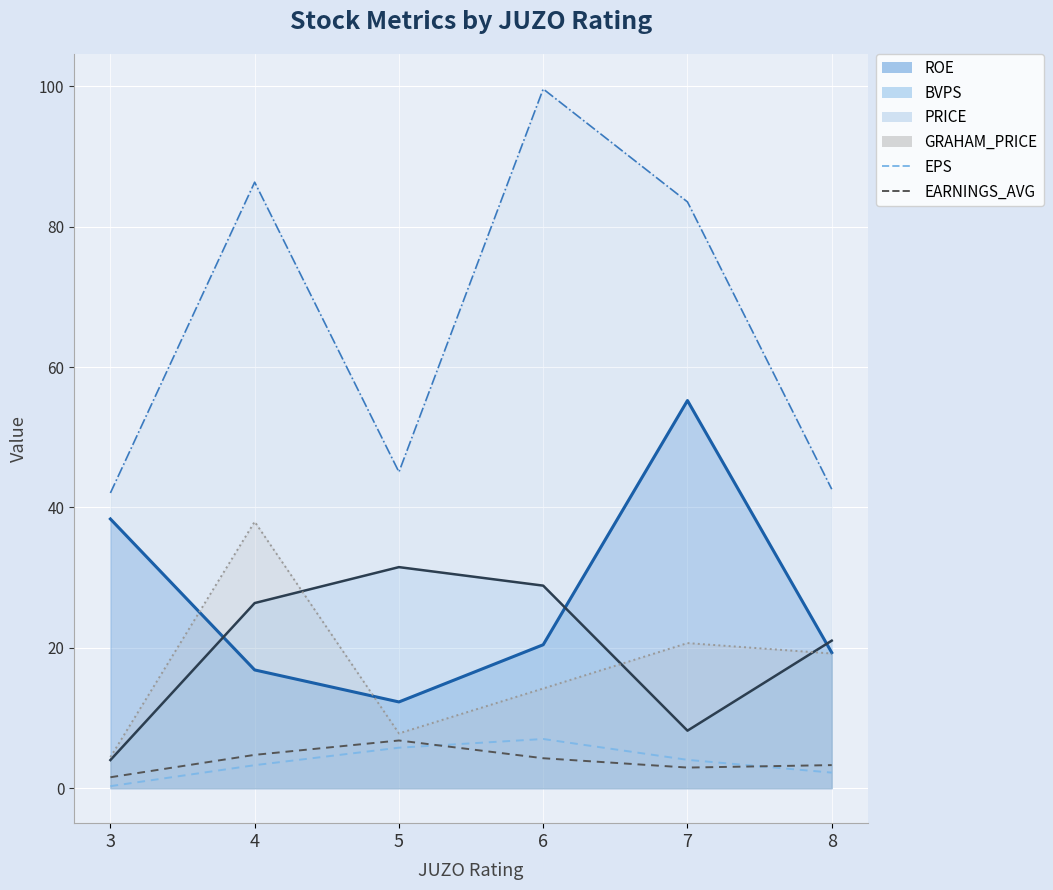

True or false: EARNINGS_AVG and PRICE (actual) intersect in this chart.

False